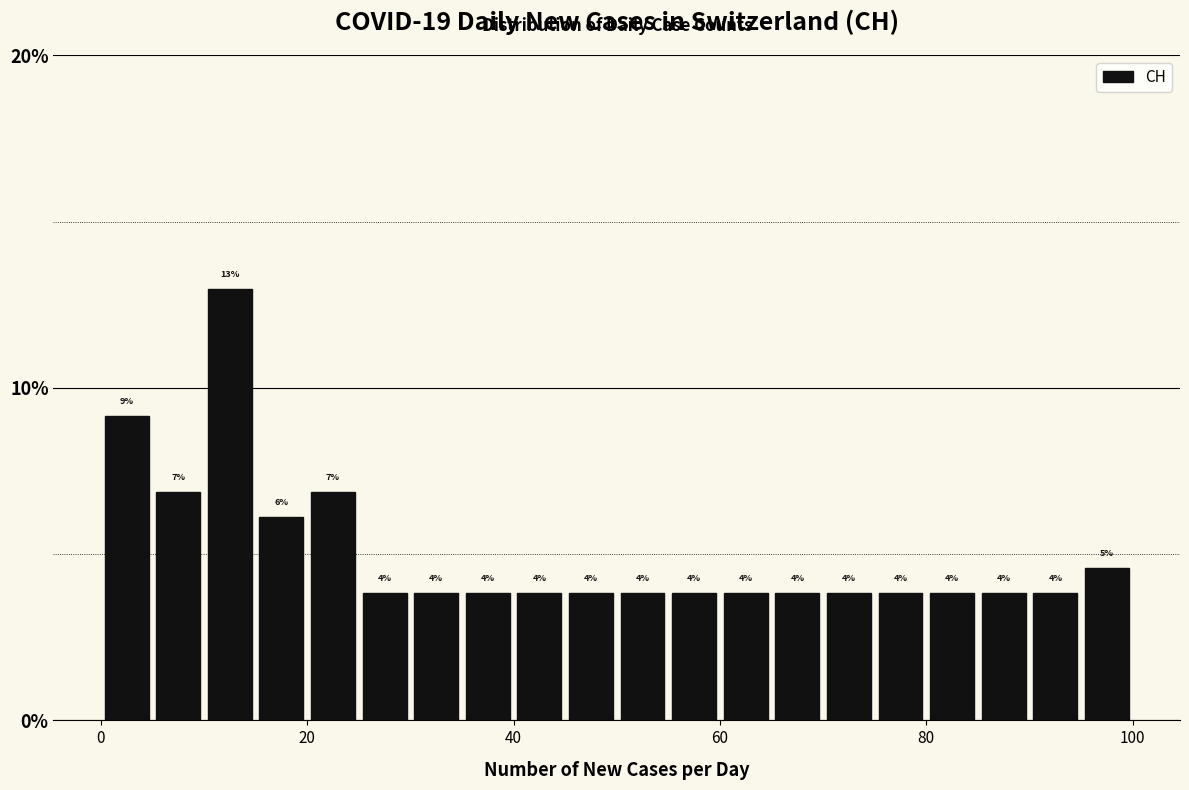

Read against the x-axis, roughly where is the centre of the tallest bar?

12